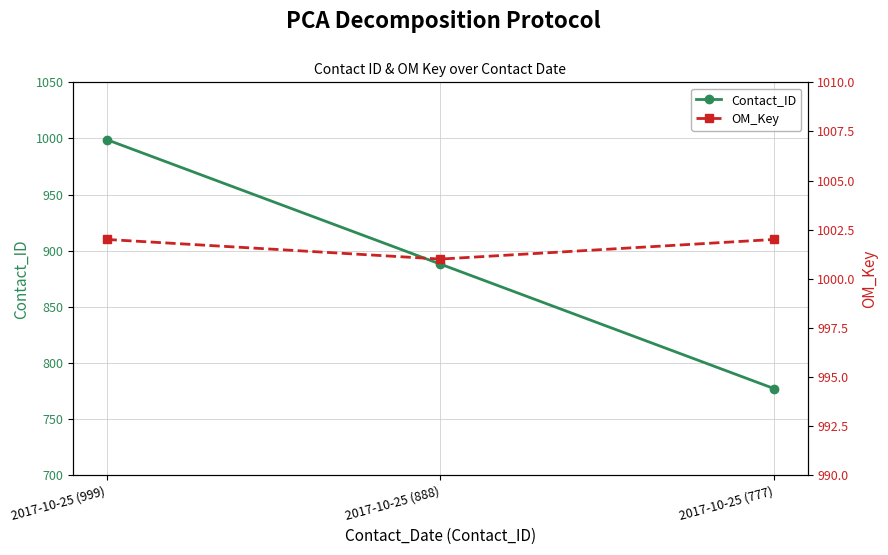

Is it true that Contact_ID equals 999 at 2017-10-25 (999)?

True